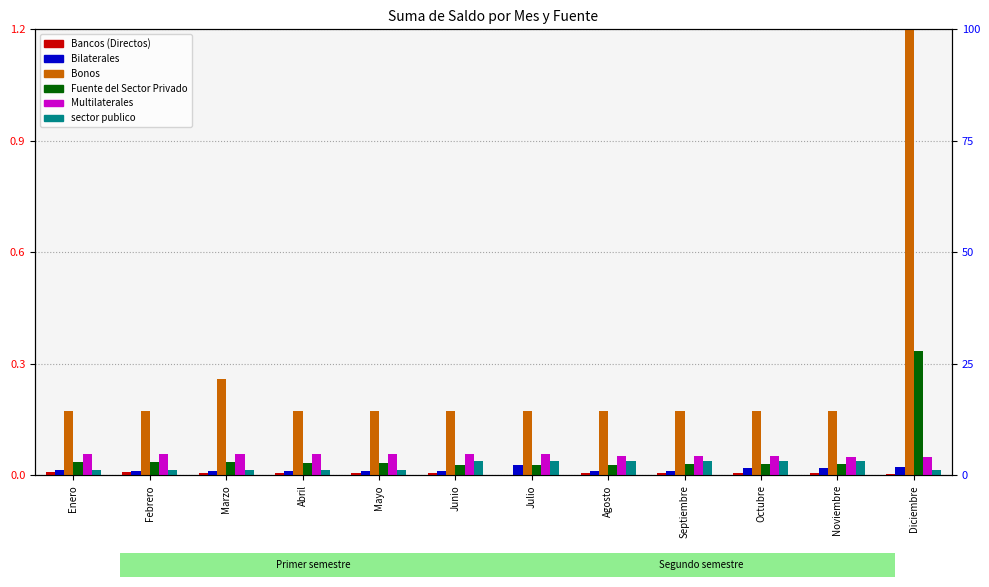

Reading left to right, transcribe all the data shown in this chart.

Bancos (Directos): 0.0	0.0	0.0	0.0	0.0	0.0	0.0	0.0	0.0	0.0	0.0	0.0
Bilaterales: 0.0	0.0	0.0	0.0	0.0	0.0	0.0	0.0	0.0	0.0	0.0	0.0
Bonos: 0.2	0.2	0.3	0.2	0.2	0.2	0.2	0.2	0.2	0.2	0.2	1.2
Fuente del Sector Privado: 0.0	0.0	0.0	0.0	0.0	0.0	0.0	0.0	0.0	0.0	0.0	0.3
Multilaterales: 0.1	0.1	0.1	0.1	0.1	0.1	0.1	0.1	0.1	0.1	0.1	0.1
sector publico: 0.0	0.0	0.0	0.0	0.0	0.0	0.0	0.0	0.0	0.0	0.0	0.0